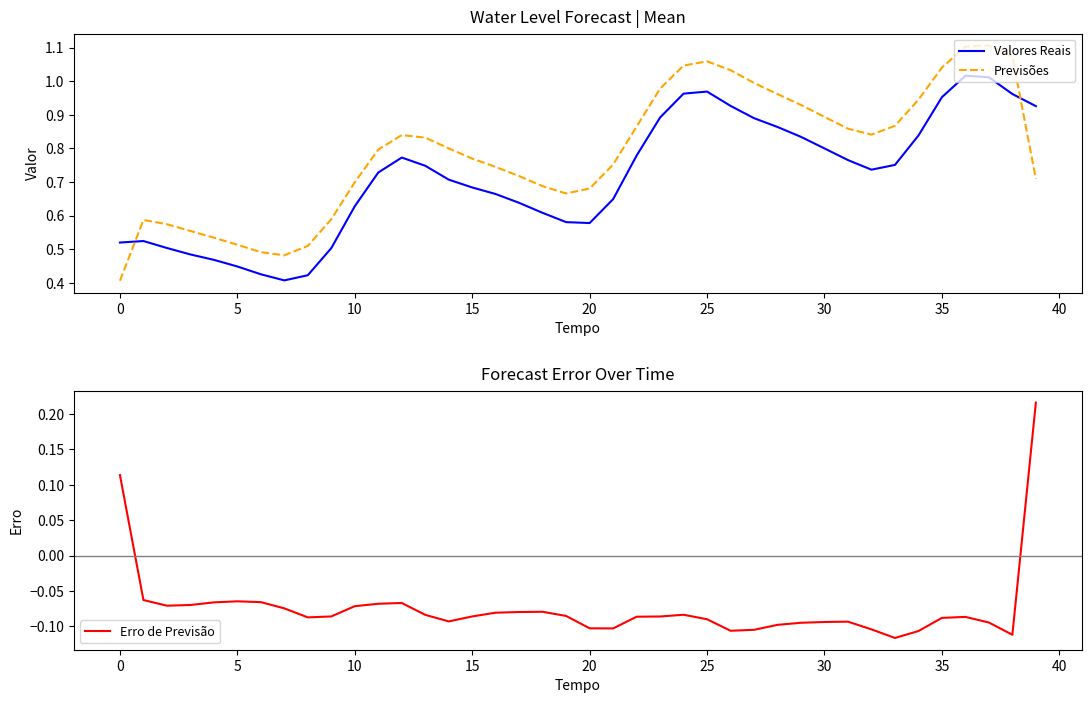

What are all the series names shown in the legend?

Valores Reais, Previsões, Erro de Previsão